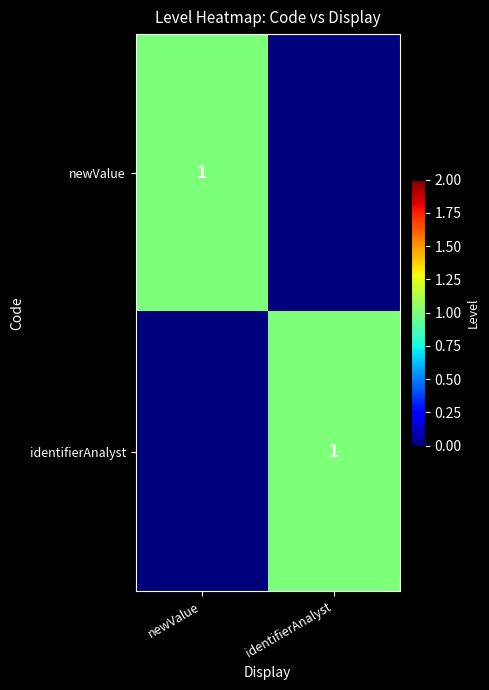

Is it true that newValue equals 1 at newValue?

True